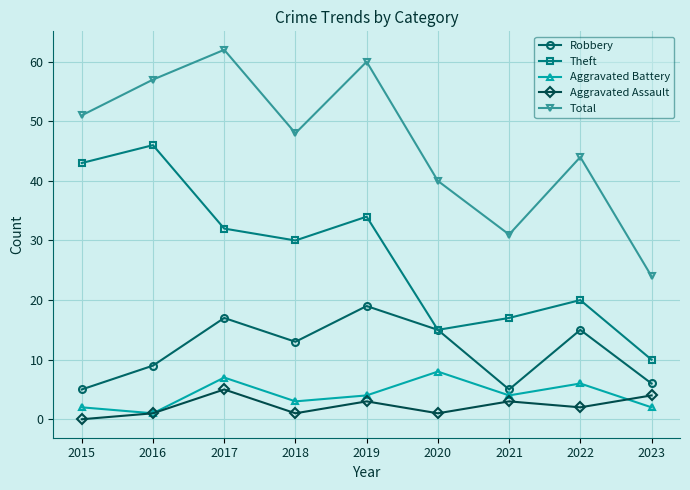

Where is the first local minimum for Theft?

2018